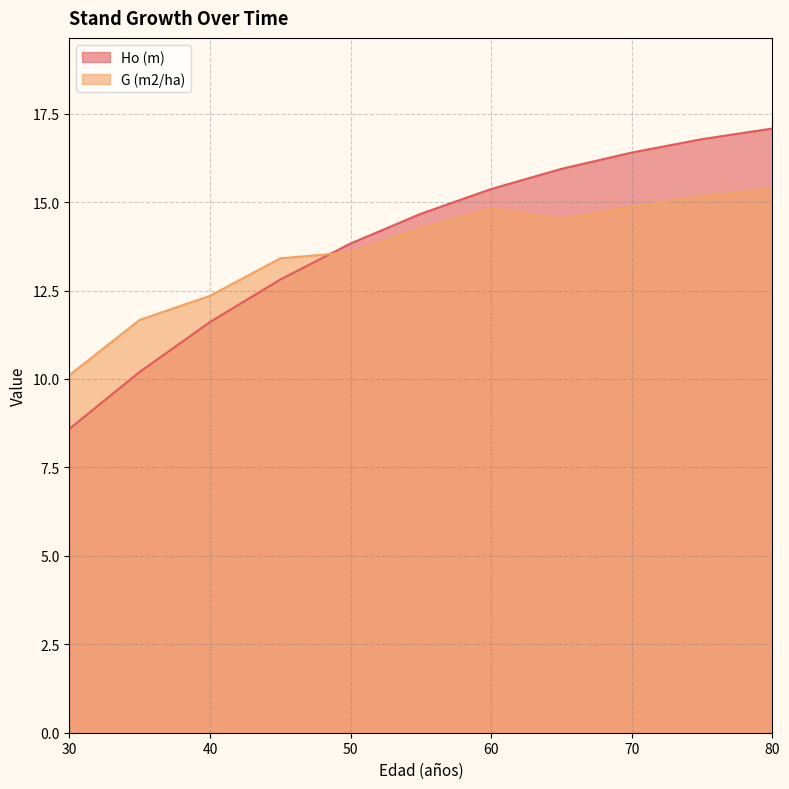

How many values in the Ho (m) series are below 14?

5